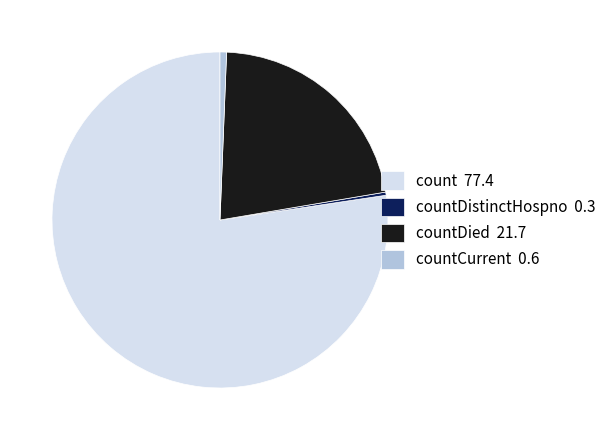

Which slice is the largest?

count 77.4